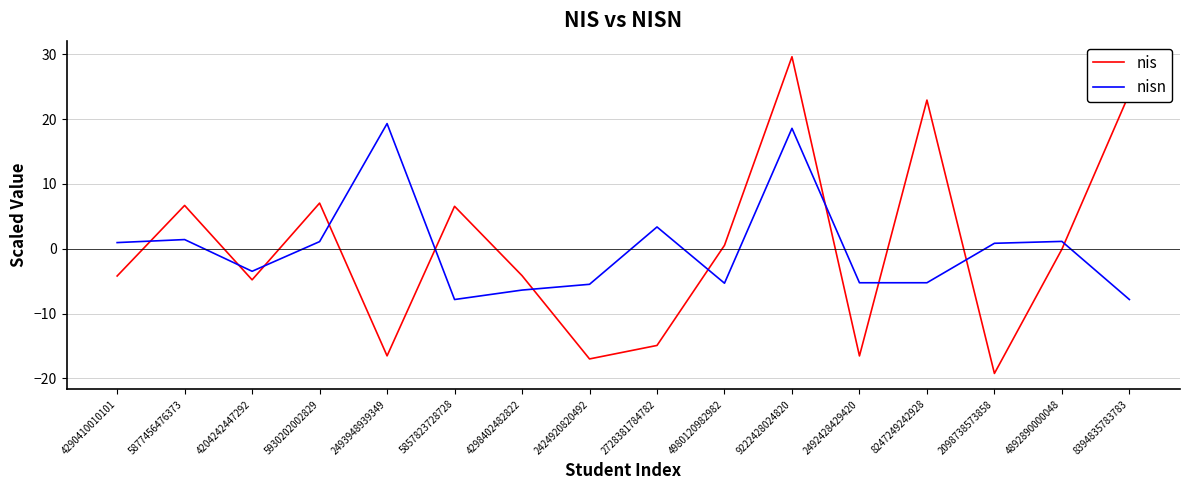

Between 4290410010101 and 2098738573858, which series saw the biggest shift?

nis